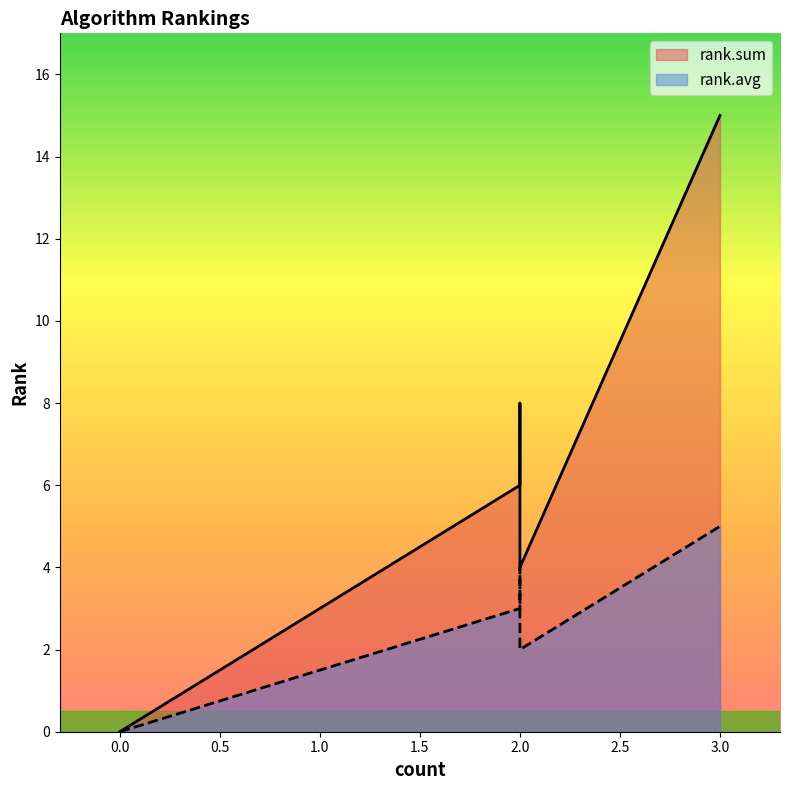

How many values in the rank.sum series are below 7?

3